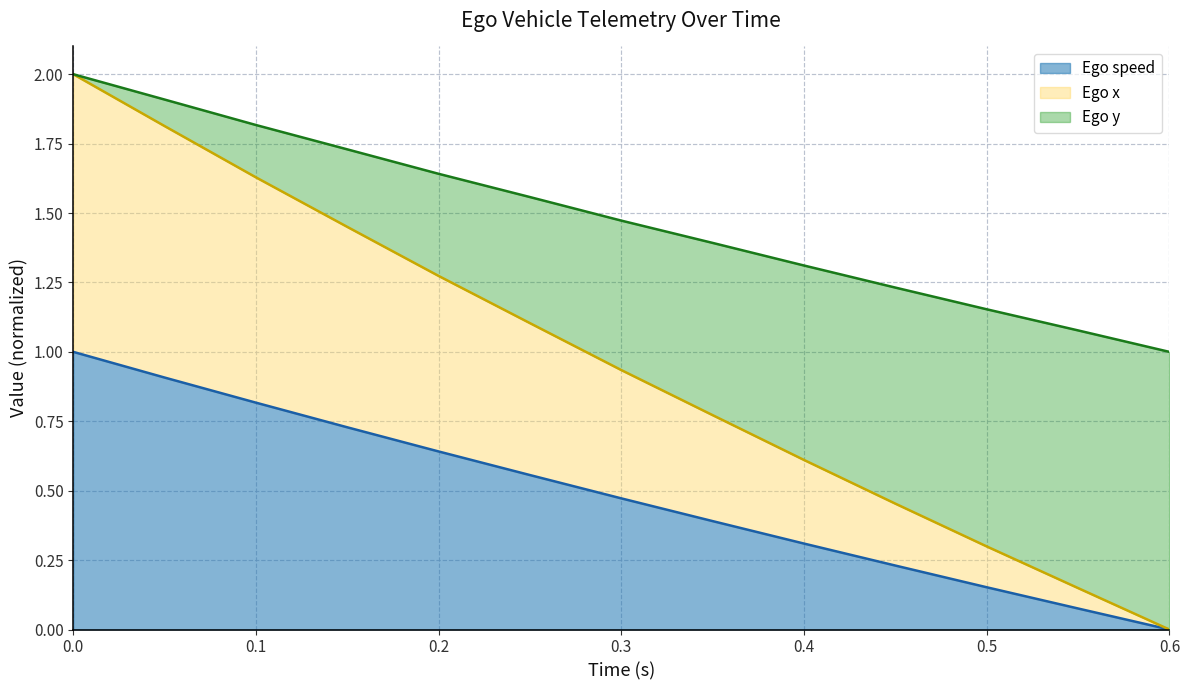

What is the value of the Ego x point at the 10th from the left?

0.5